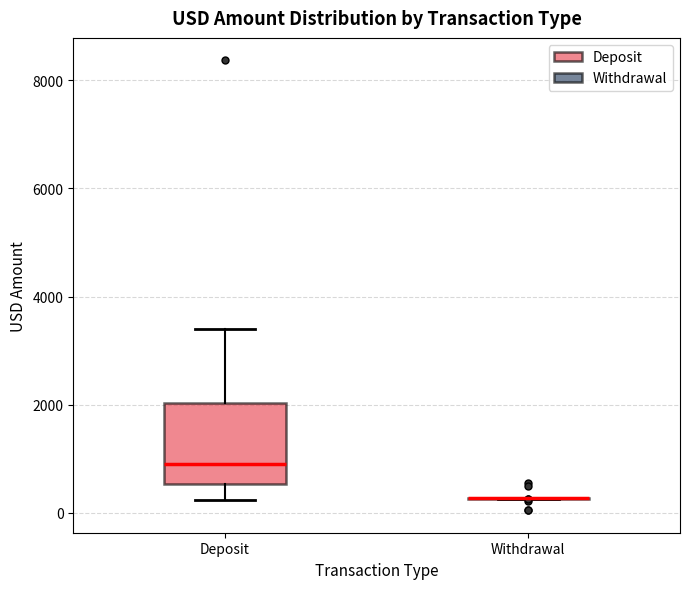

Reading left to right, read every box against the y-axis: the position of its median line, the range the box covers, and the ends of its whiskers. The values are not printed on the chart, so give them approximately, as read against the axis.

Deposit: median 1000, box 600 to 2000, whiskers 200 to 3400
Withdrawal: box collapsed to a line at 200, whiskers 200 to 200